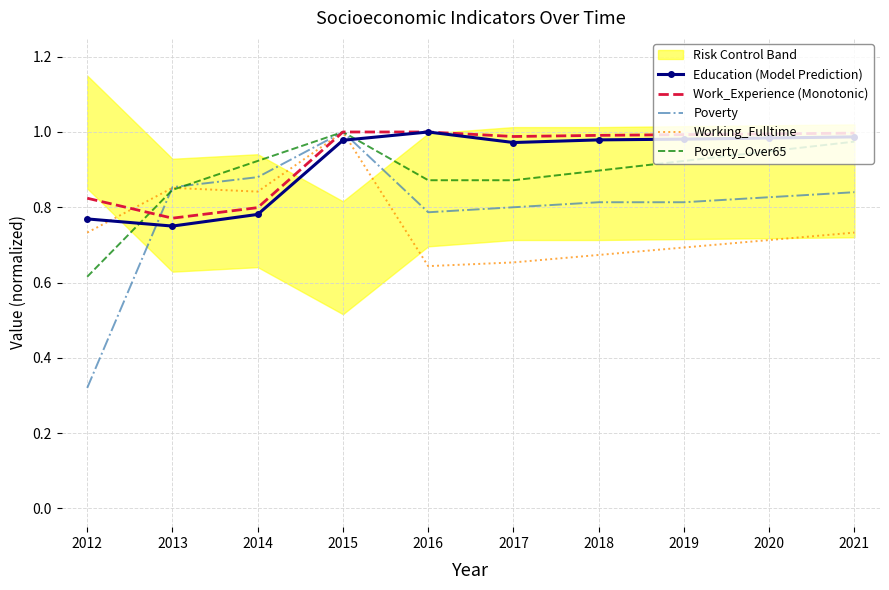

Reading left to right, transcribe all the data shown in this chart.

Education (Model Prediction): 2012=0.8	2013=0.8	2014=0.8	2015=1.0	2016=1.0	2017=1.0	2018=1.0	2019=1.0	2020=1.0	2021=1.0
Work_Experience (Monotonic): 2012=0.8	2013=0.8	2014=0.8	2015=1.0	2016=1.0	2017=1.0	2018=1.0	2019=1.0	2020=1.0	2021=1.0
Poverty: 2012=0.3	2013=0.9	2014=0.9	2015=1.0	2016=0.8	2017=0.8	2018=0.8	2019=0.8	2020=0.8	2021=0.8
Working_Fulltime: 2012=0.7	2013=0.9	2014=0.8	2015=1.0	2016=0.6	2017=0.7	2018=0.7	2019=0.7	2020=0.7	2021=0.7
Poverty_Over65: 2012=0.6	2013=0.8	2014=0.9	2015=1.0	2016=0.9	2017=0.9	2018=0.9	2019=0.9	2020=0.9	2021=1.0